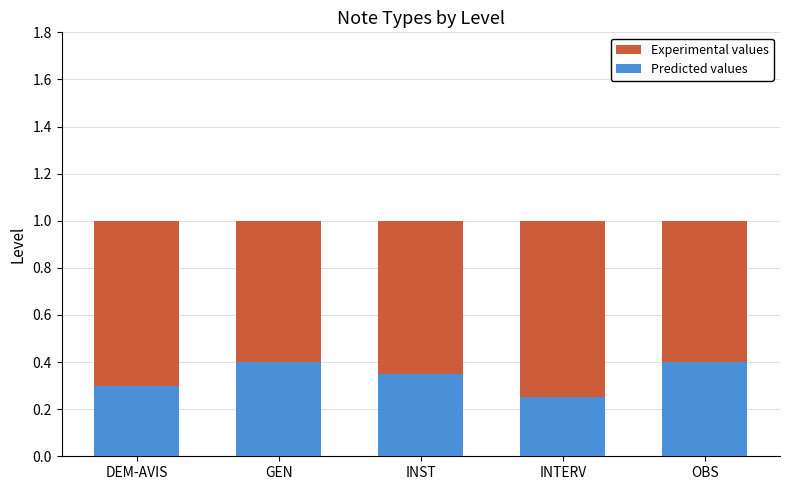

What is the sum of all Predicted values values?

1.7